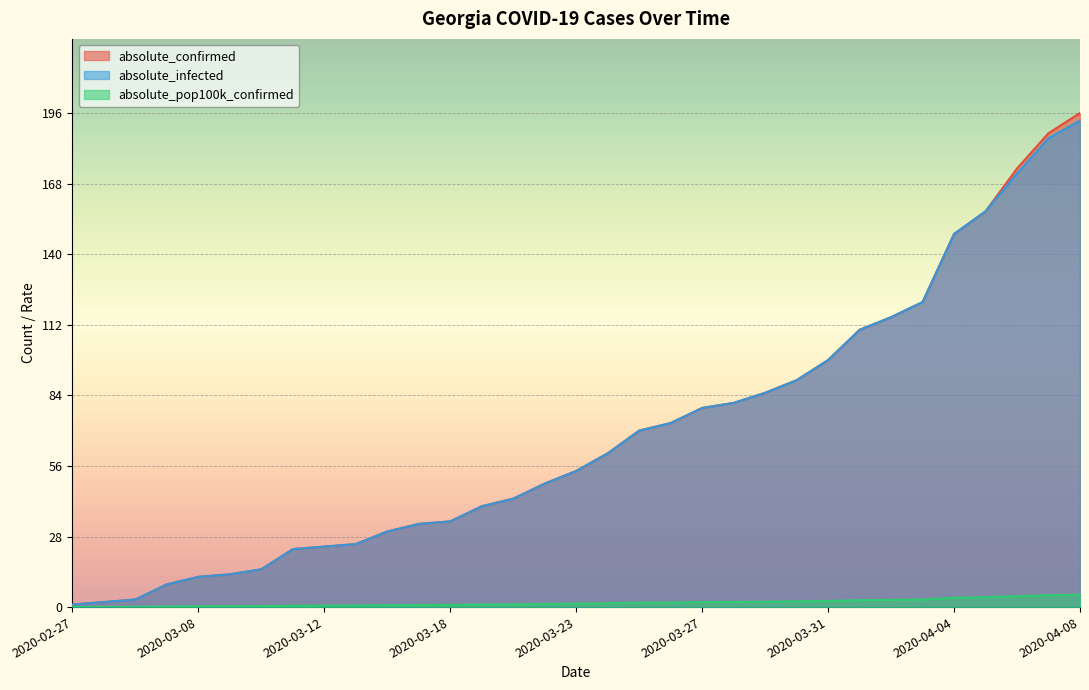

Is it true that absolute_confirmed equals 33.6 at 2020-03-13?

False